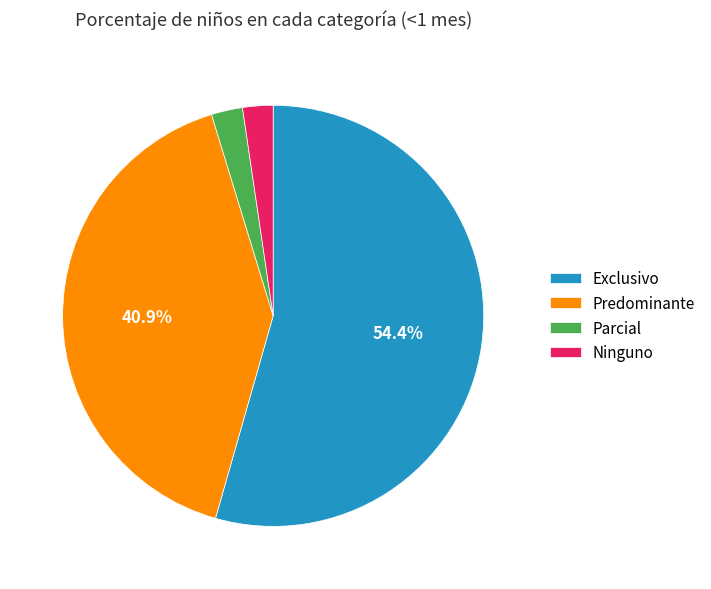

How many slices are in this pie chart?

4